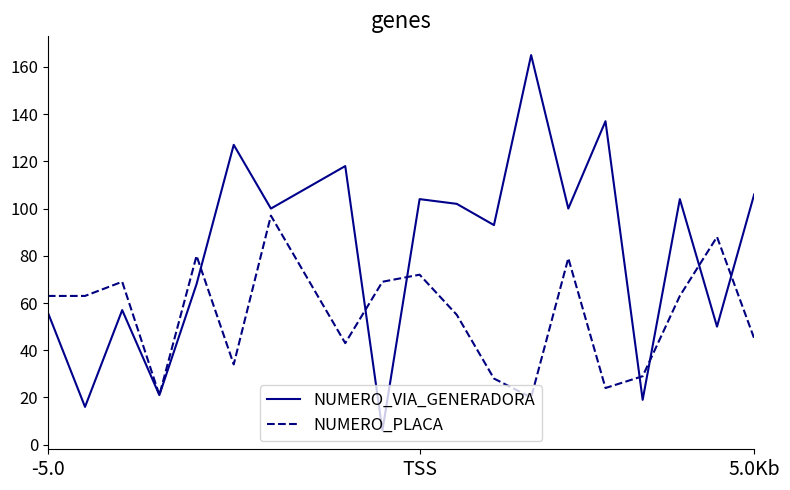

Rank the series by their maximum value, from lowest to highest.

NUMERO_PLACA, NUMERO_VIA_GENERADORA